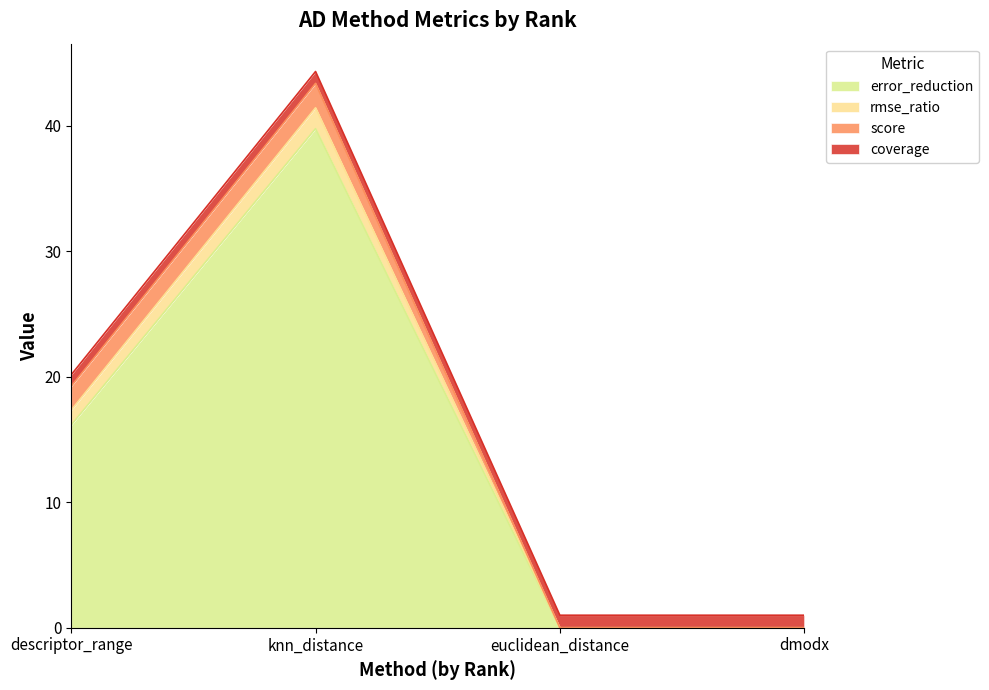

What is the total value across all series at euclidean_distance?

1.0